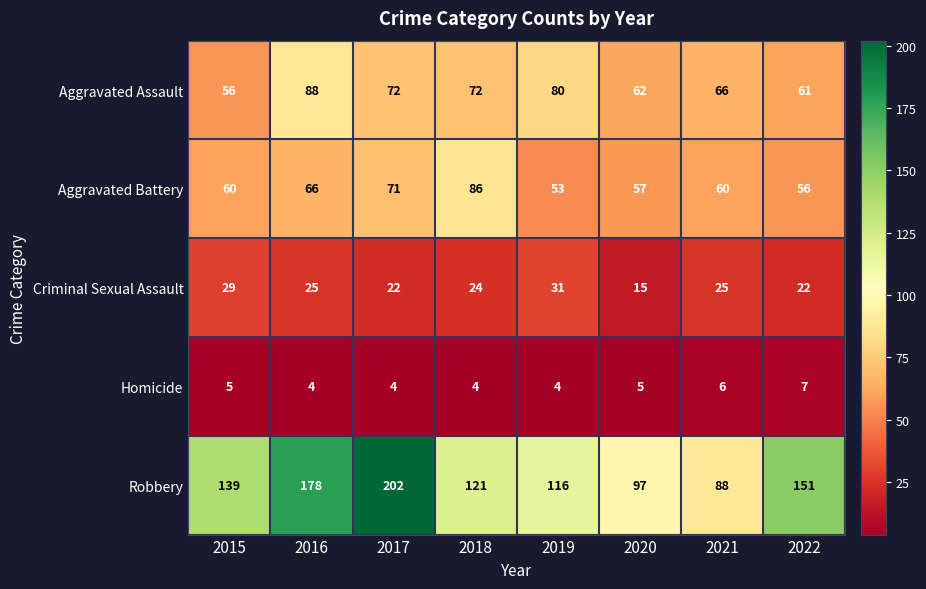

What is the total value across all series at 2016?

361